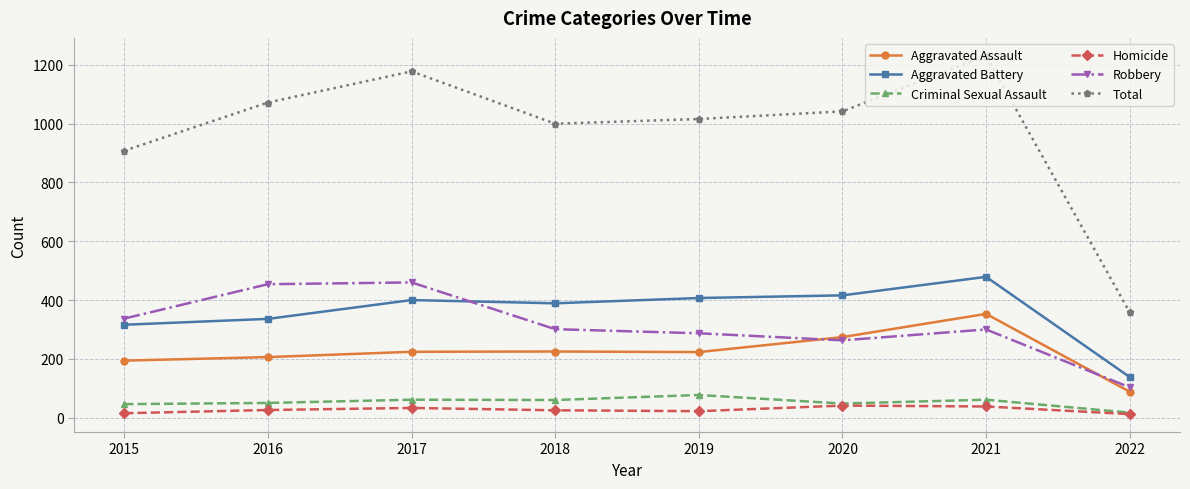

In Homicide, how many points are lower than both neighbors (excluding endpoints)?

1